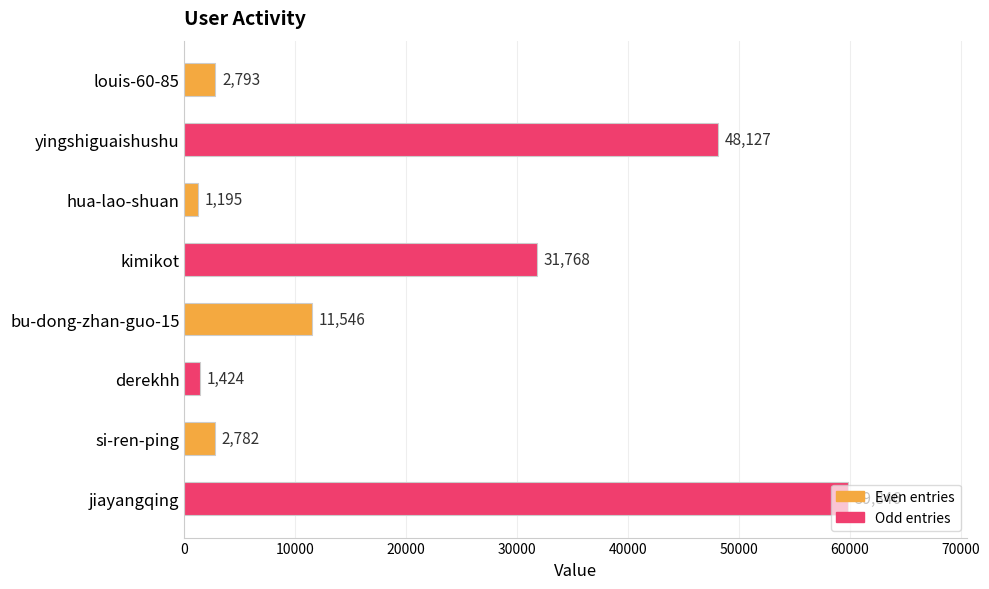

What is the change in value from louis-60-85 to jiayangqing?

+57053